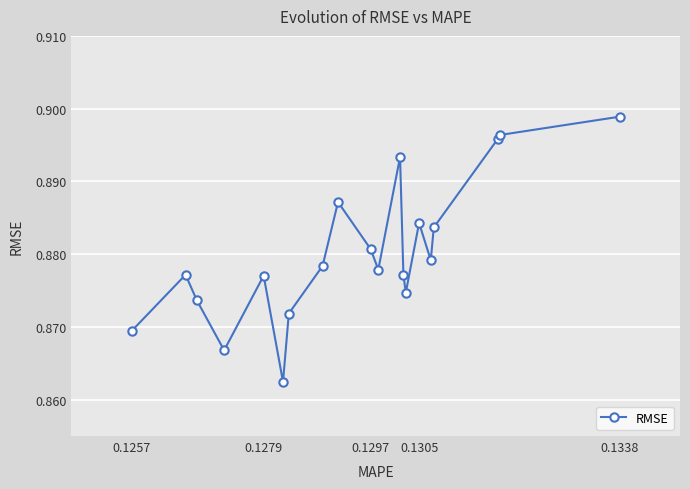

How many values are between 0 and 1?

20